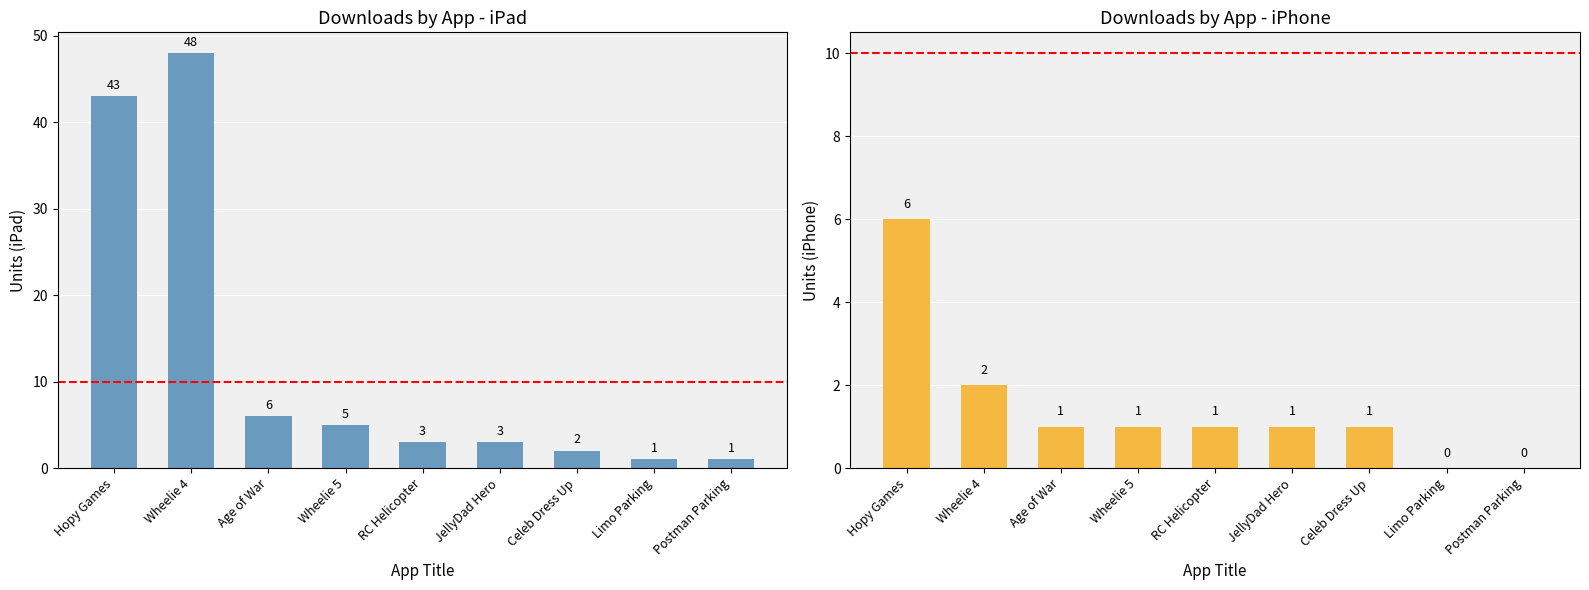

At Wheelie 4, list the series in order from smallest to largest.

Downloads (iPhone), Downloads (iPad)